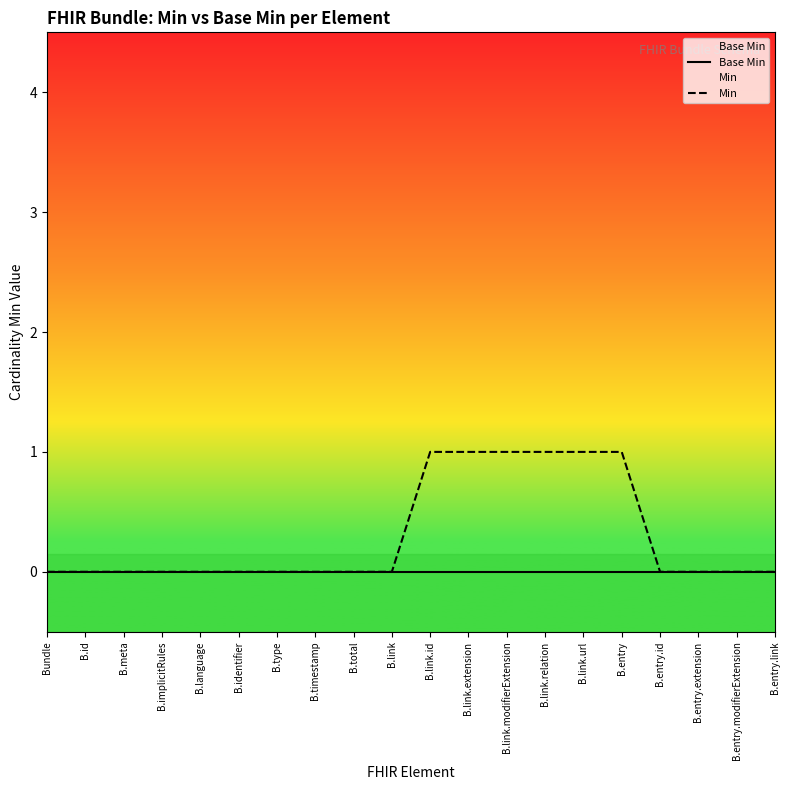

Is this an area chart (filled region under the line)?

No